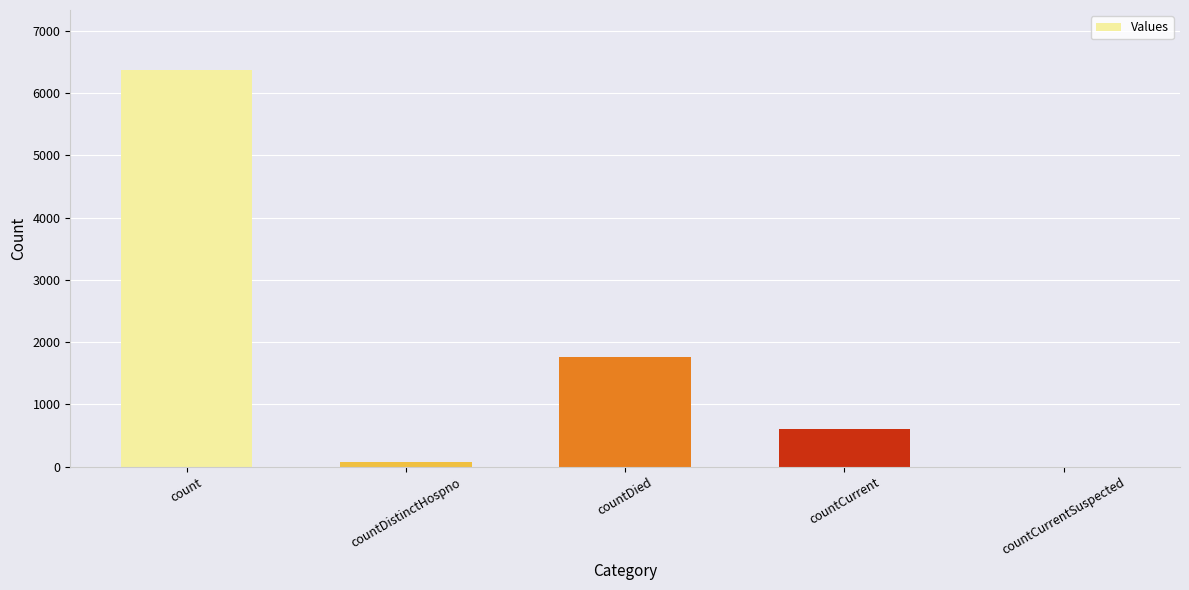

What is the sum of the values at countDistinctHospno and countCurrent?

686